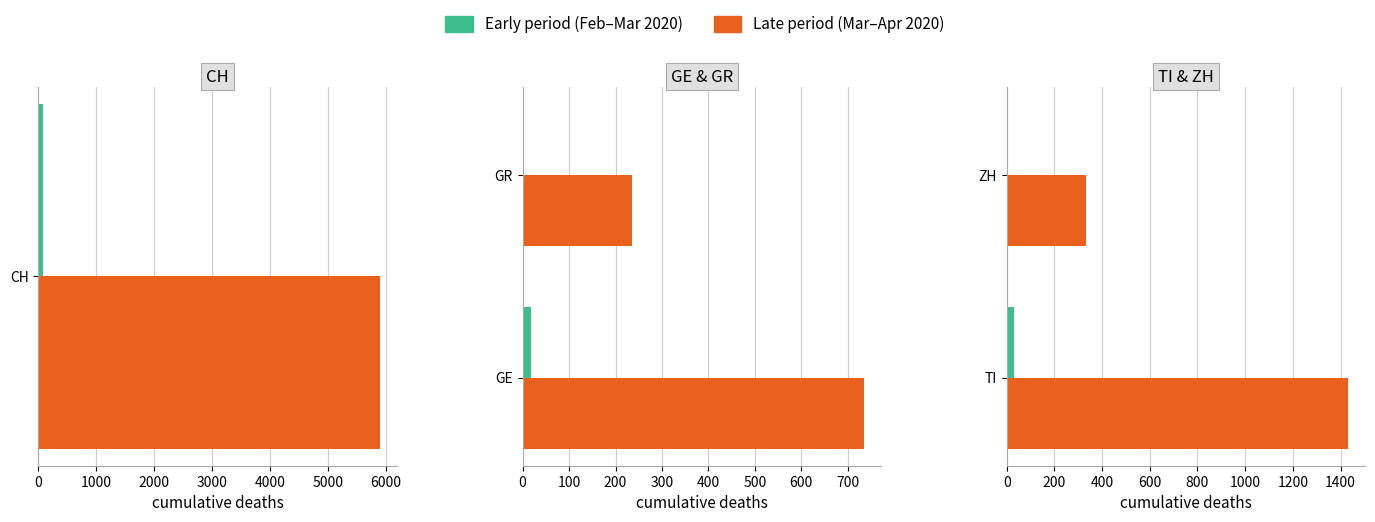

Which series has the widest spread of values?

Late period (Mar-Apr)